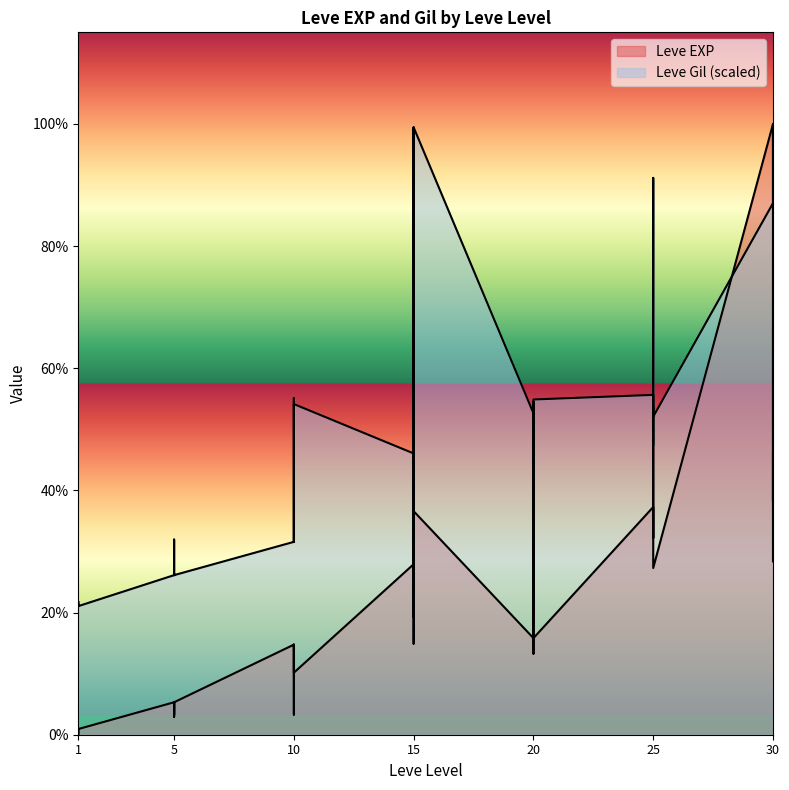

Which category has the lowest value across all series?

1